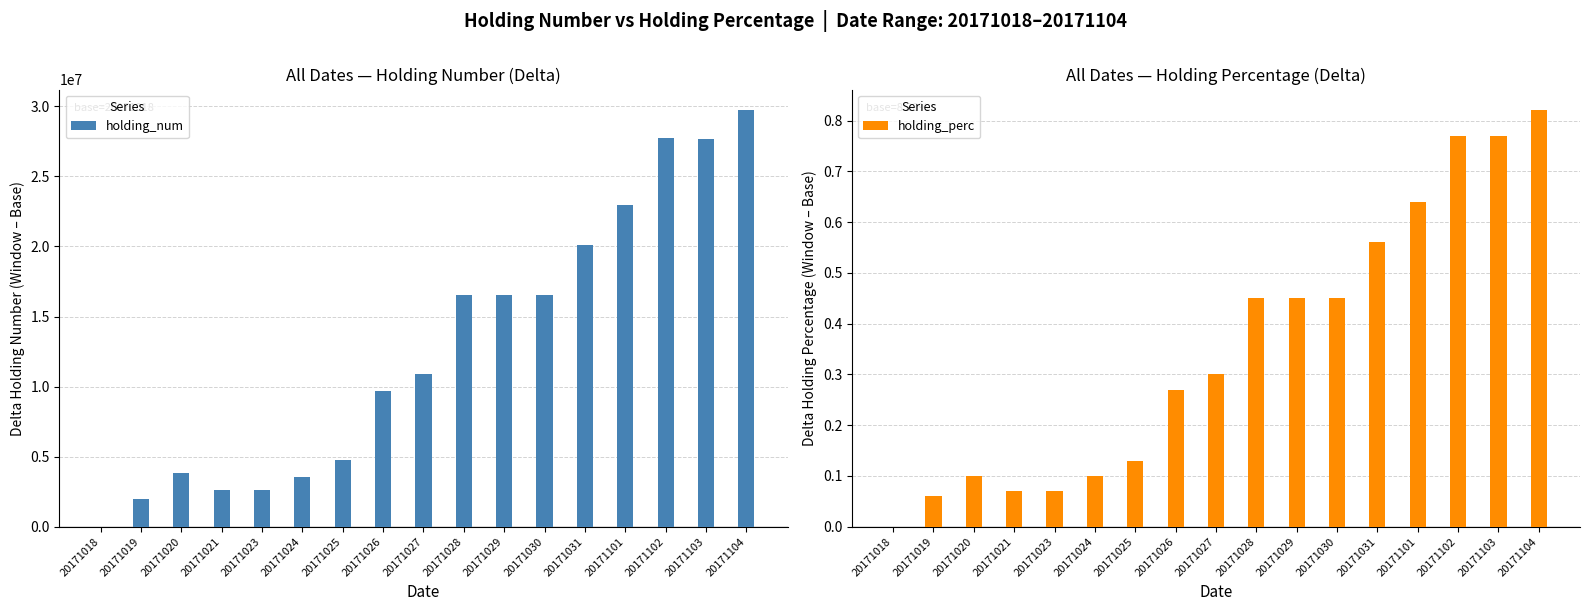

At how many categories does at least one series exceed 27118902?

3